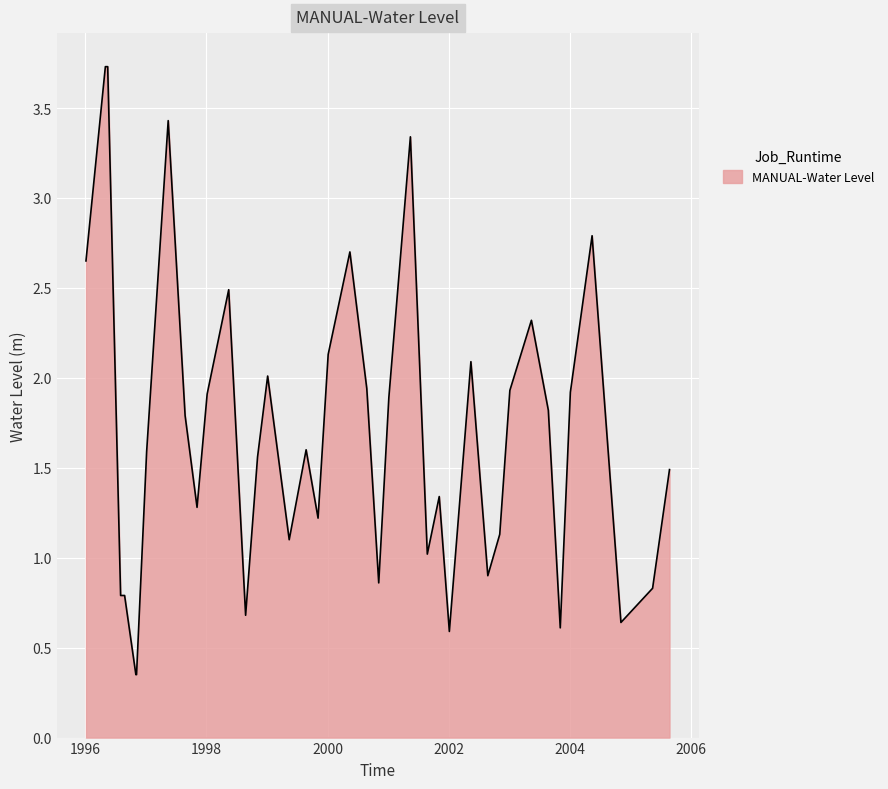

What is the difference between the maximum and minimum values?

3.4